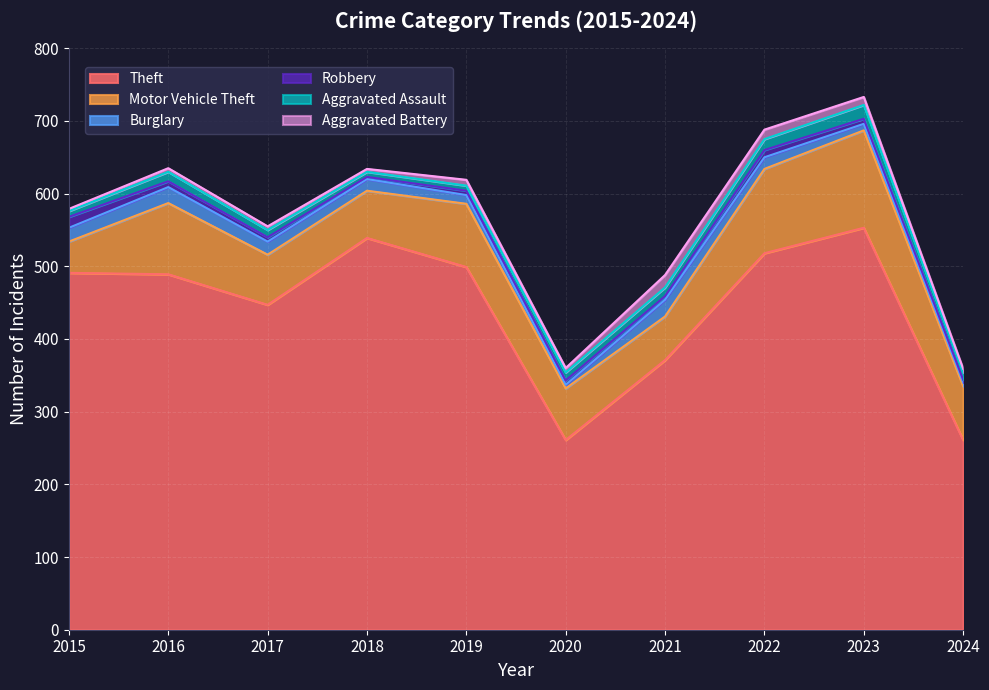

Is it true that Aggravated Assault equals 16 at 2021?

False